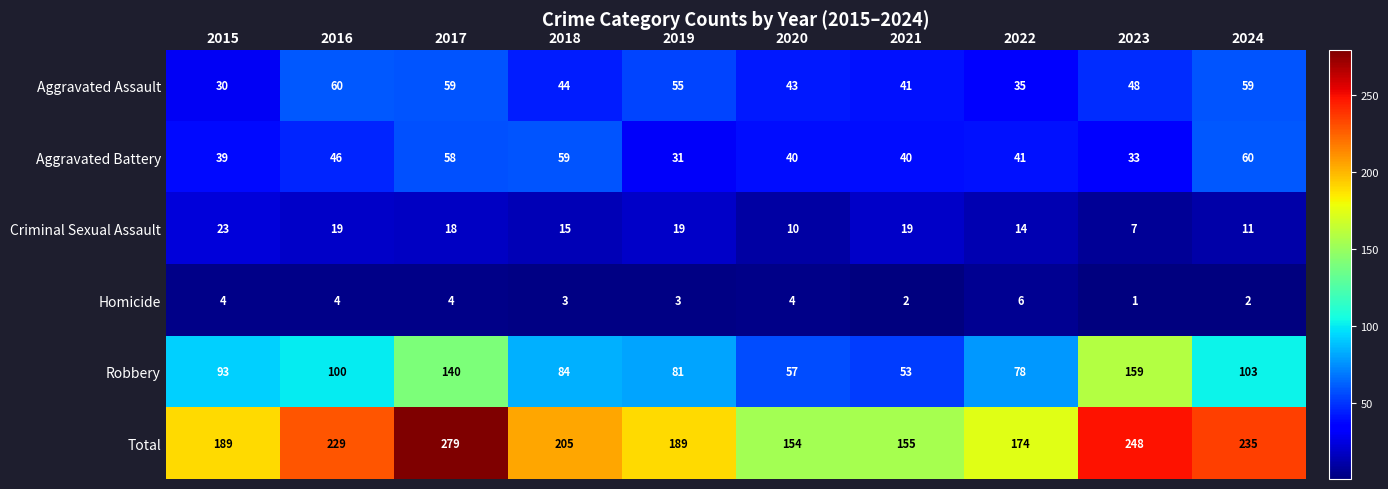

What is the greatest value displayed?

279